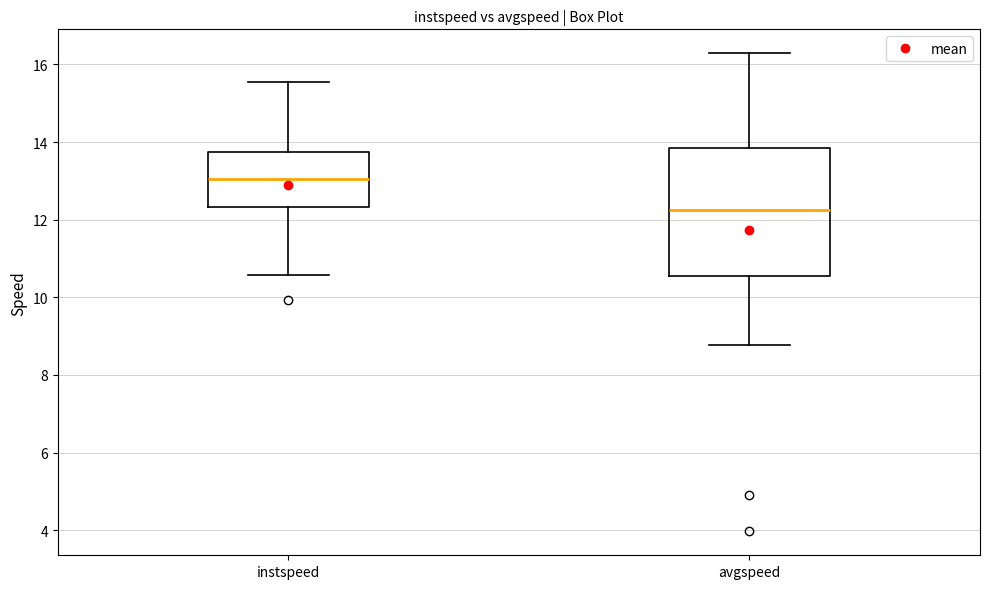

Reading left to right, transcribe this box plot: for each box, give where its median line is, the range the box spans, and where its two whiskers end, as read against the y-axis. The values are not printed on the chart, so give them approximately, as read against the axis.

instspeed: median 13.0, box 12.4 to 13.8, whiskers 10.6 to 15.6
avgspeed: median 12.2, box 10.6 to 13.8, whiskers 8.8 to 16.2